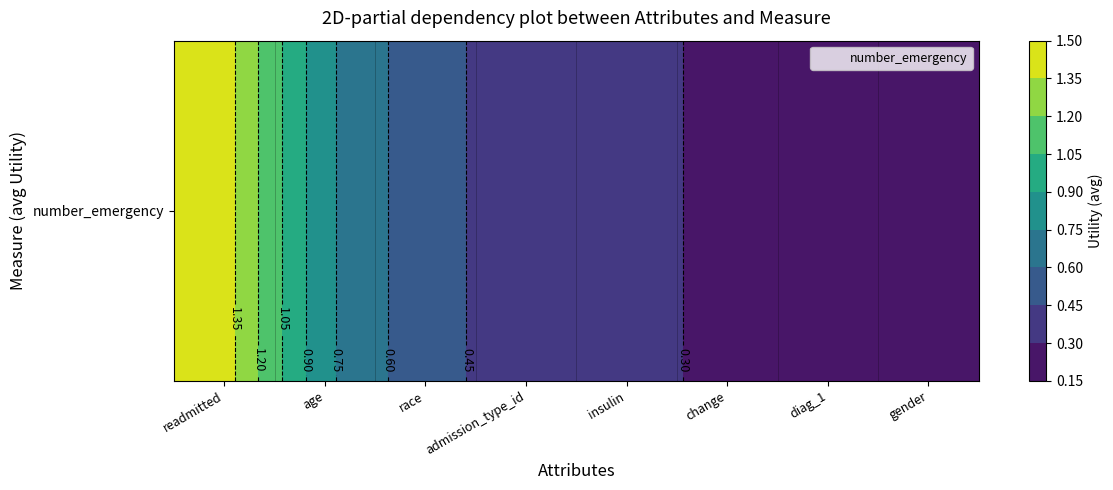

Read the value at admission_type_id.

0.4